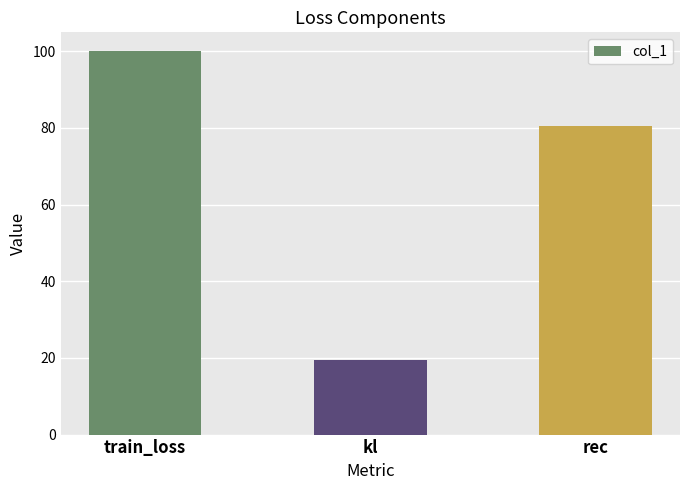

List the labels in order of value, largest first.

train_loss, rec, kl